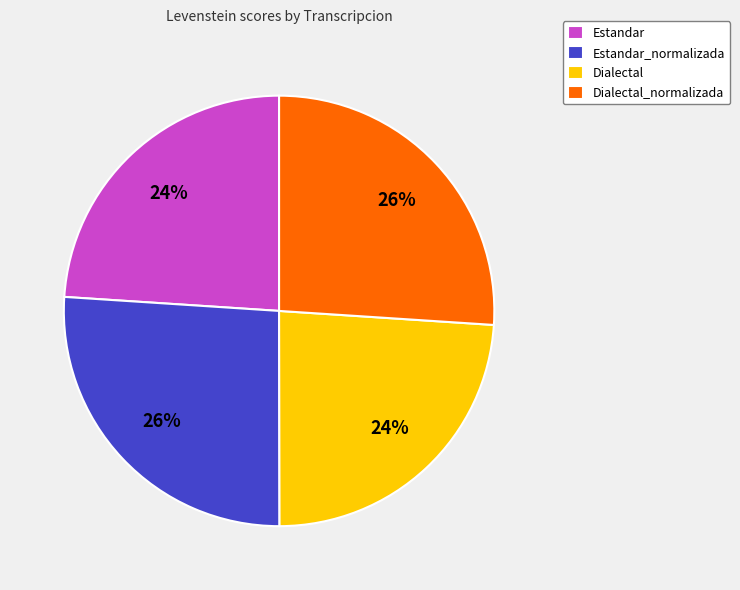

Is Estandar the majority of the pie?

No